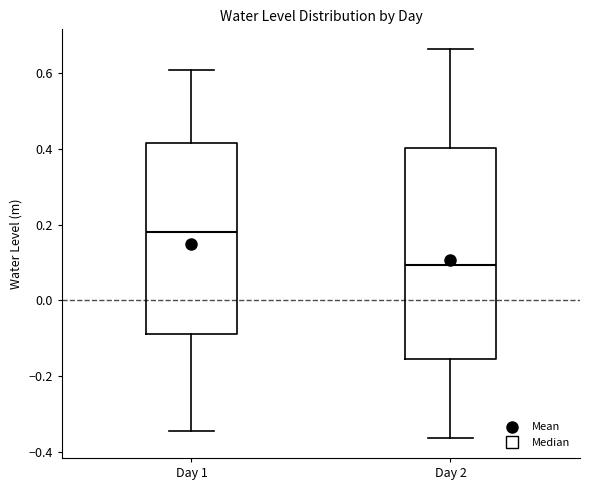

Which box is the tallest, from its lower edge to its upper edge?

Day 2